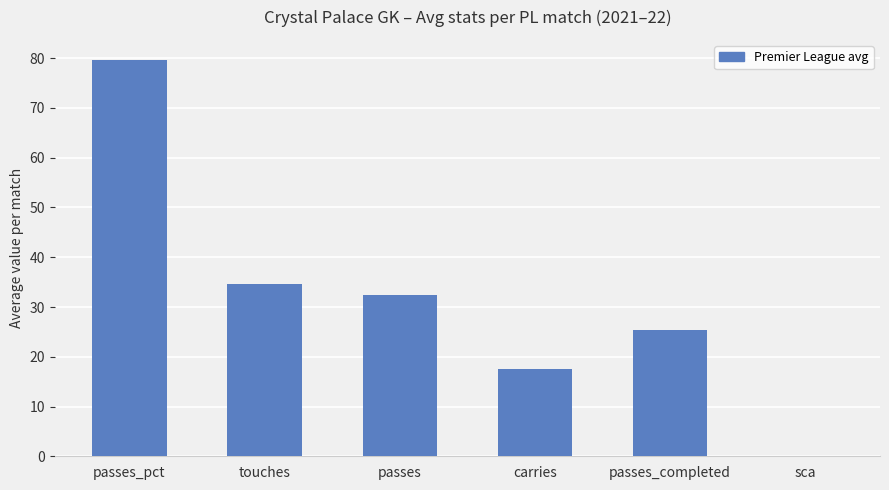

Are the bars horizontal?

No